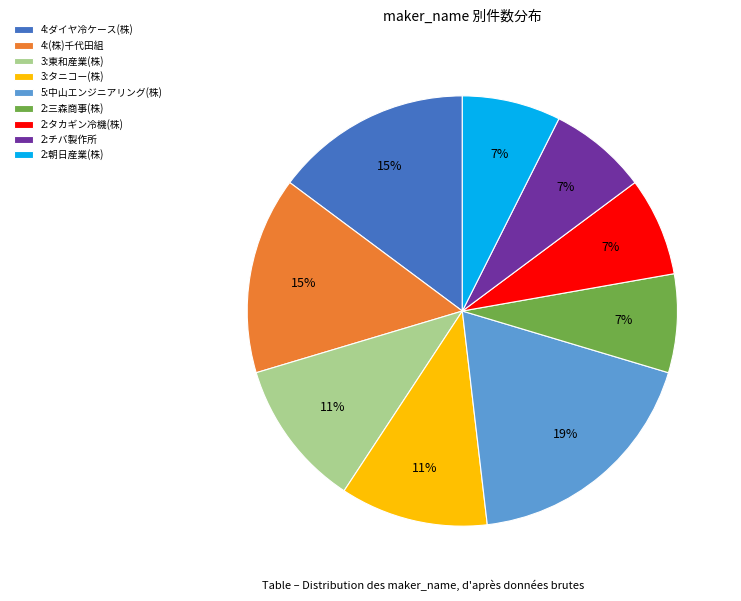

Is it true that 2:三森商事(株) is 1% of the pie?

False